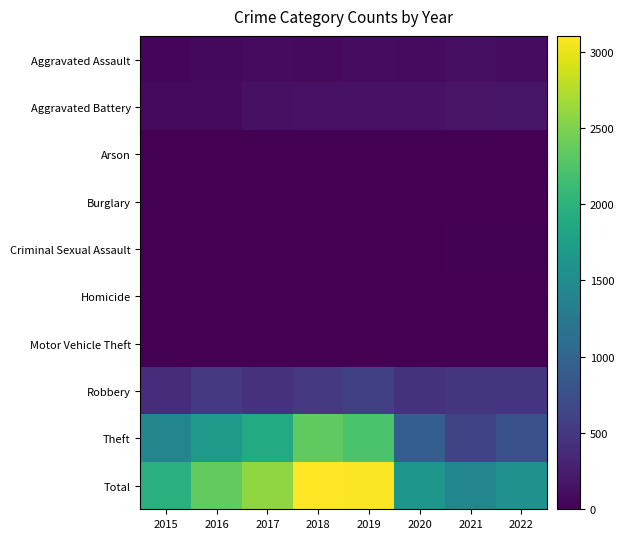

Reading left to right, transcribe all the data shown in this chart.

Aggravated Assault: 2015=46	2016=71	2017=95	2018=77	2019=98	2020=94	2021=110	2022=108
Aggravated Battery: 2015=82	2016=82	2017=142	2018=152	2019=148	2020=150	2021=163	2022=180
Arson: 2015=3	2016=0	2017=0	2018=1	2019=1	2020=1	2021=2	2022=3
Burglary: 2015=0	2016=0	2017=2	2018=0	2019=1	2020=0	2021=1	2022=0
Criminal Sexual Assault: 2015=12	2016=8	2017=8	2018=11	2019=8	2020=3	2021=14	2022=20
Homicide: 2015=0	2016=1	2017=1	2018=1	2019=2	2020=3	2021=4	2022=5
Motor Vehicle Theft: 2015=1	2016=4	2017=2	2018=1	2019=1	2020=3	2021=2	2022=2
Robbery: 2015=395	2016=510	2017=446	2018=519	2019=591	2020=450	2021=484	2022=466
Theft: 2015=1429	2016=1676	2017=1896	2018=2341	2019=2230	2020=930	2021=642	2022=785
Total: 2015=1968	2016=2352	2017=2592	2018=3103	2019=3080	2020=1634	2021=1422	2022=1569